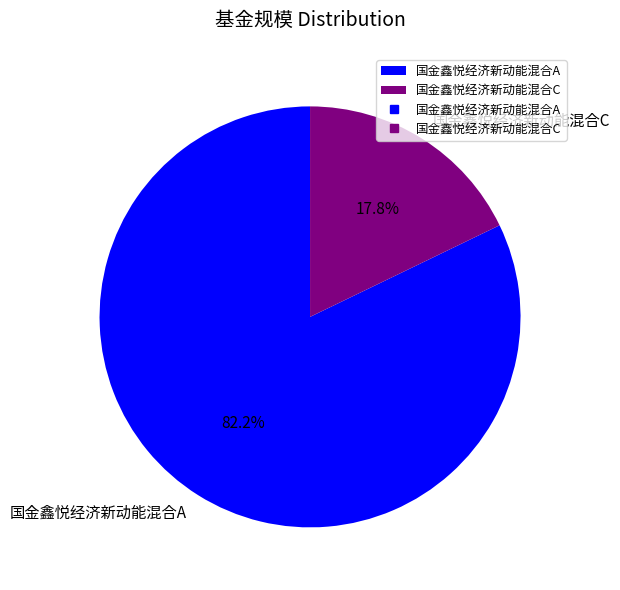

True or false: 国金鑫悦经济新动能混合A accounts for 82% of the total.

True